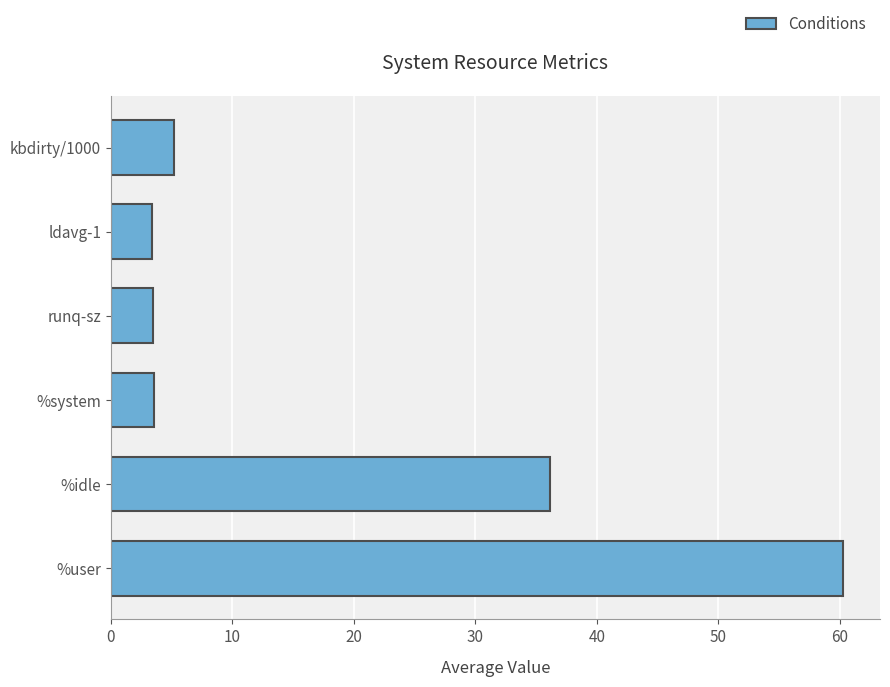

What is the difference between the maximum and minimum values?

56.9